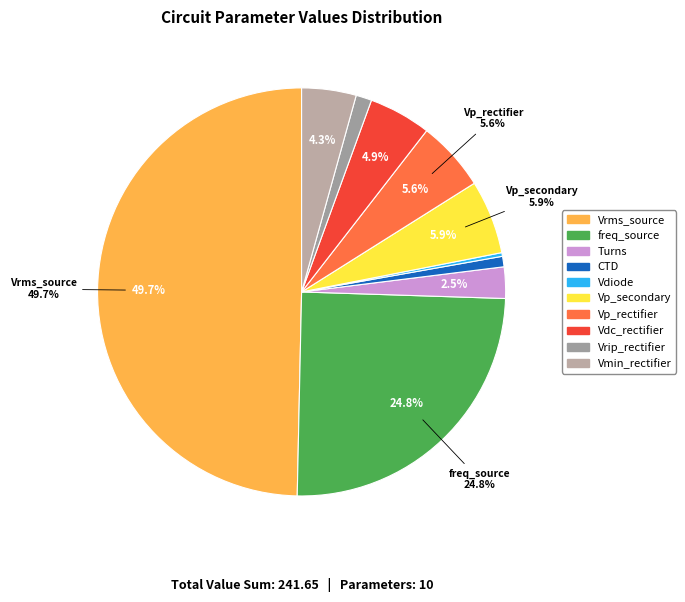

Does Vp_rectifier account for over 50% of the chart?

No